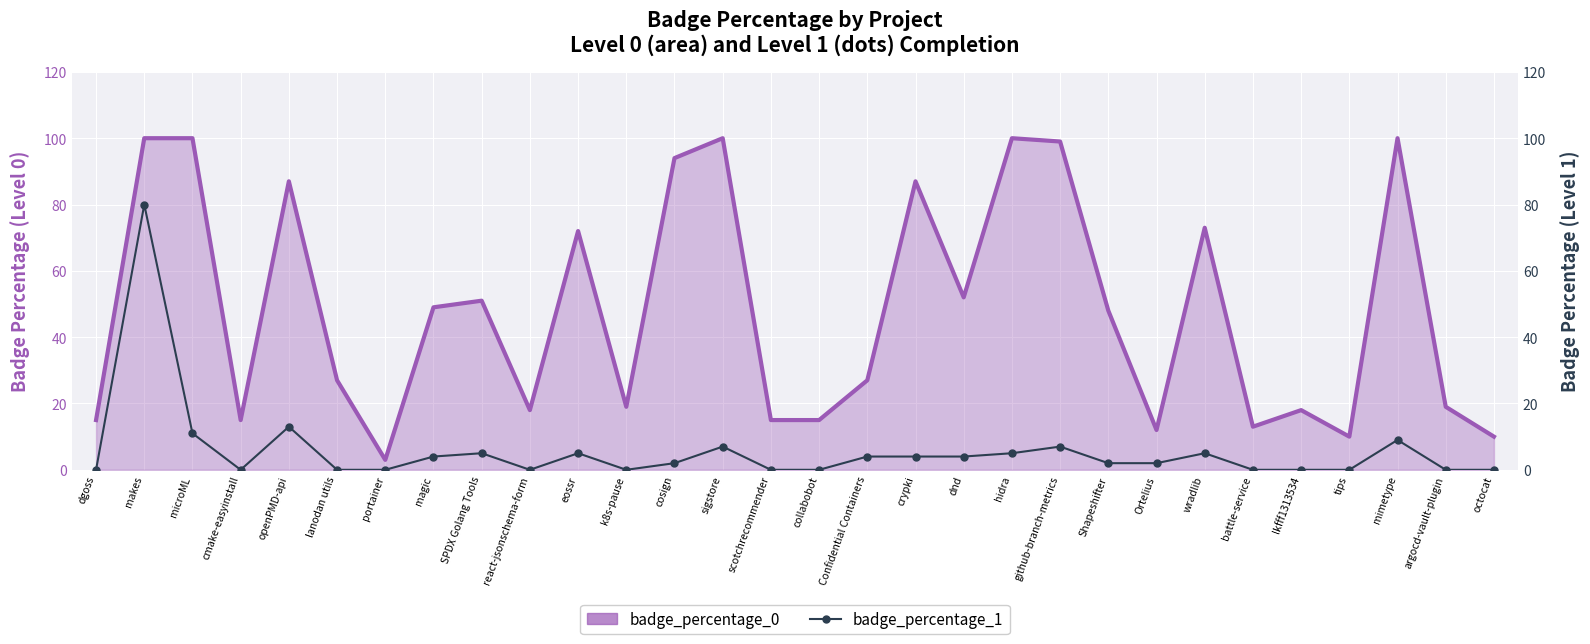

Rank the series at Shapeshifter from highest to lowest value.

badge_percentage_0, badge_percentage_1